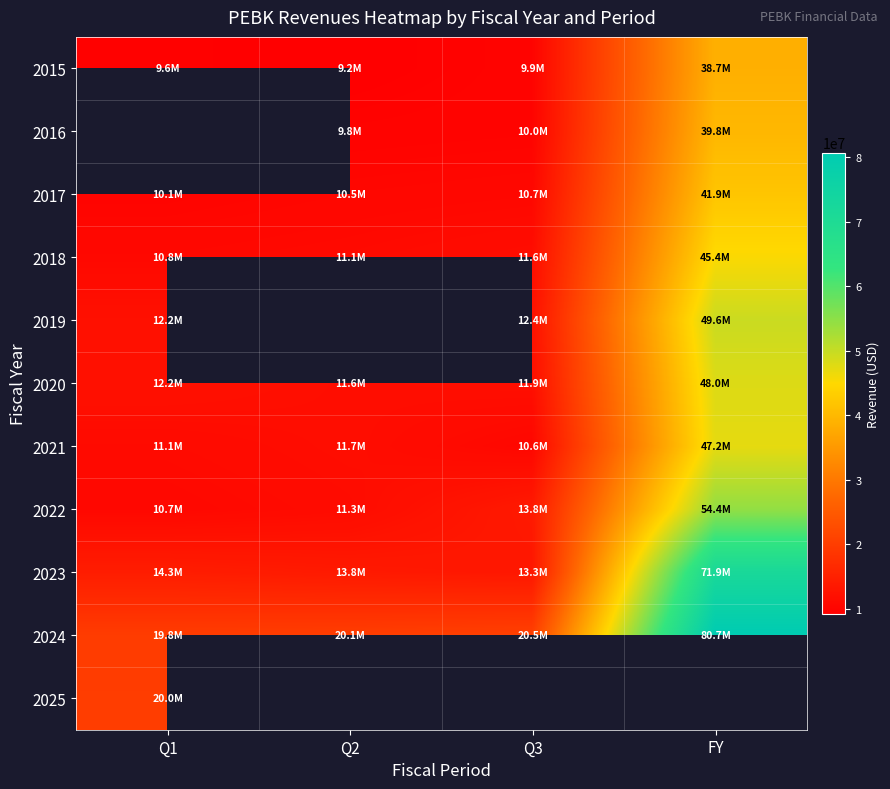

Where does the 2017 series first go above 10698000?

FY